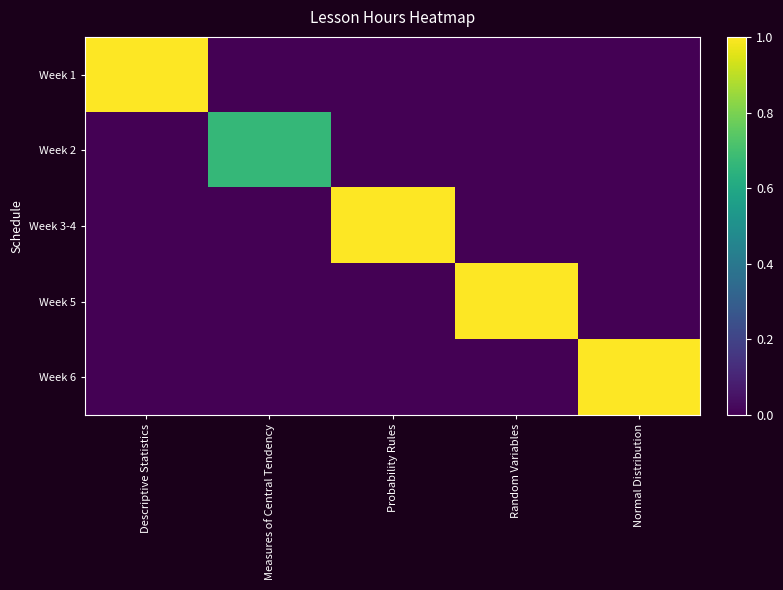

Which series has the largest range (max minus min)?

Week 1